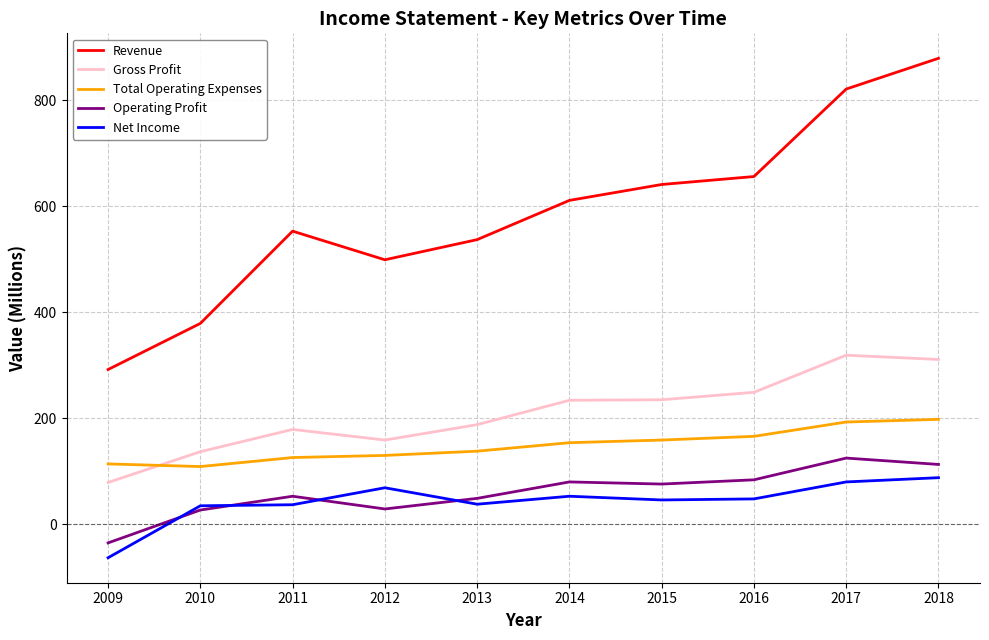

What is the average value of the Gross Profit series?

209